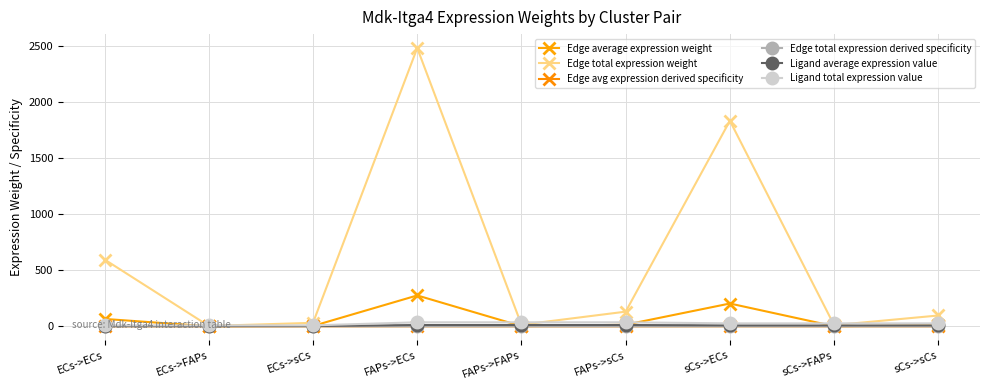

Which series has the widest spread of values?

Edge total expression weight